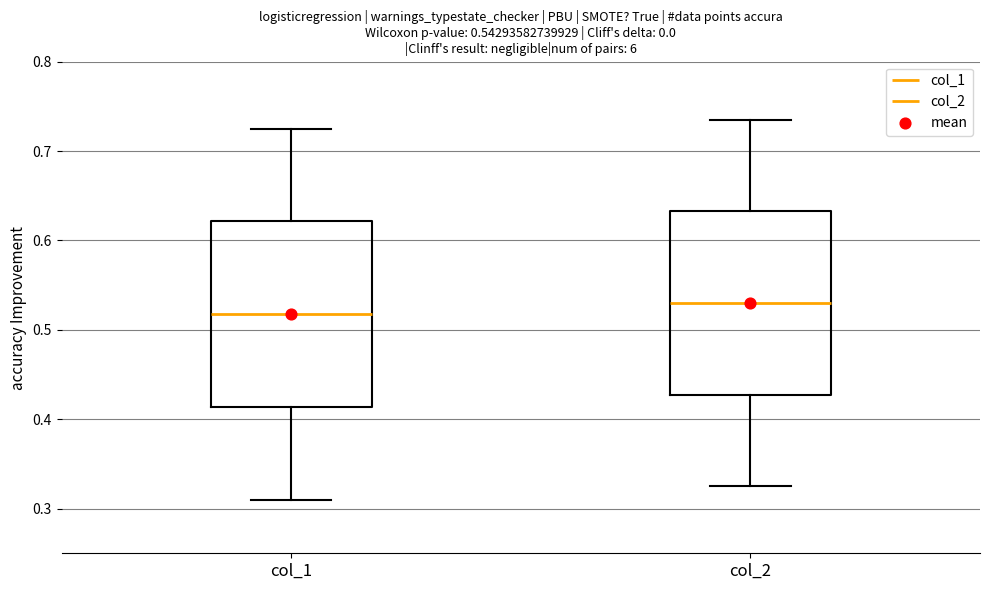

Which box has the highest median line?

col_2